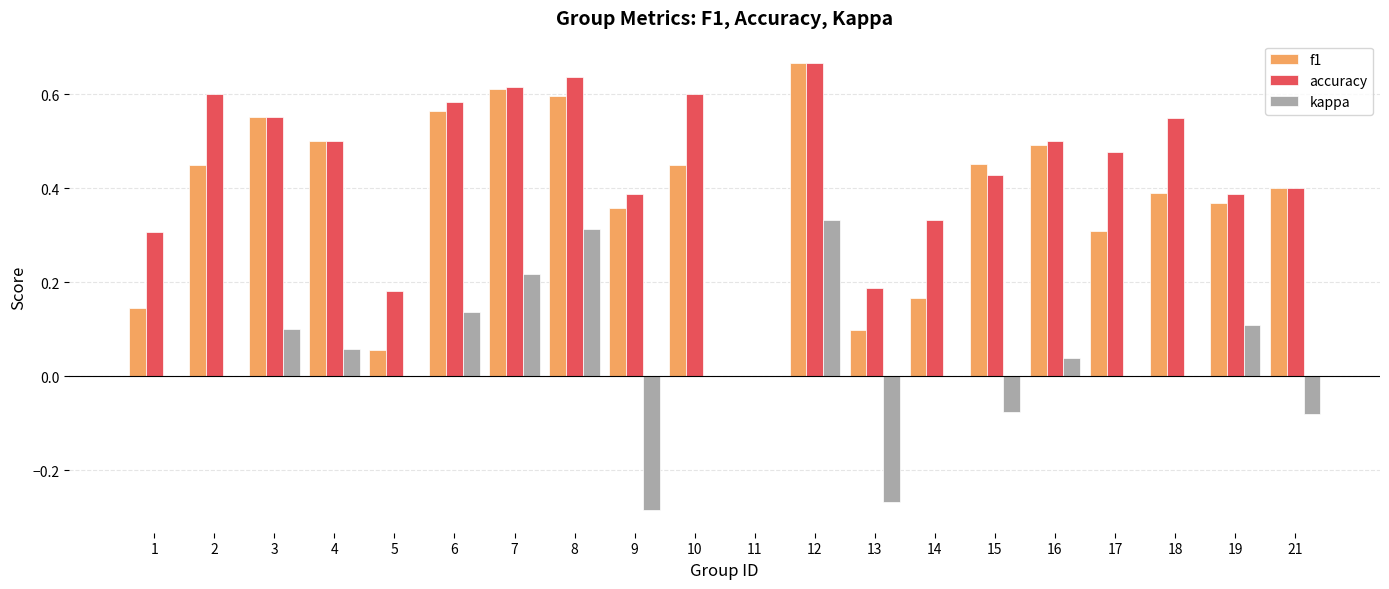

What is the sum of the f1 values at 16 and 19?

0.9